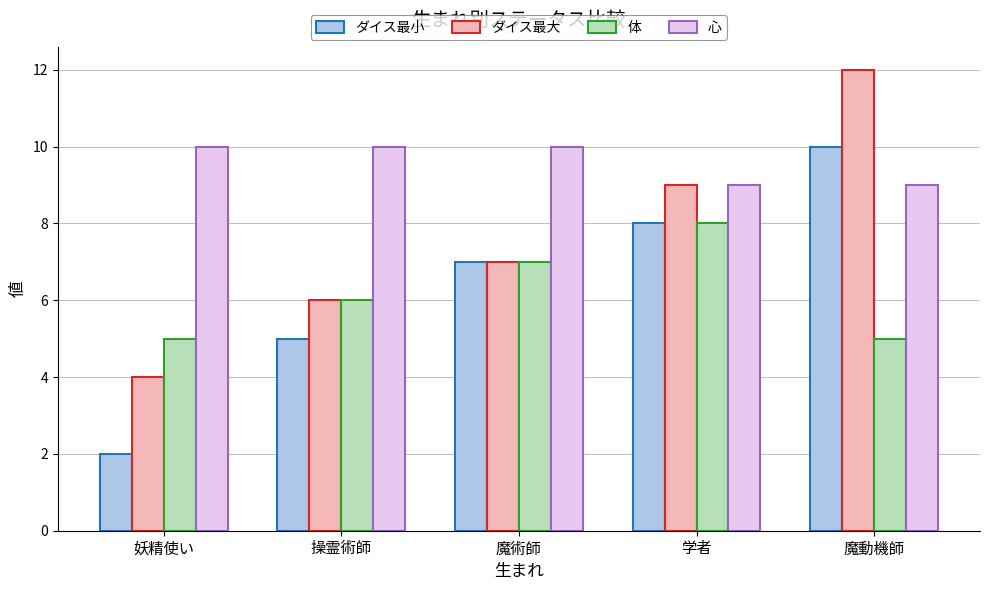

How many data points does each series have?

5